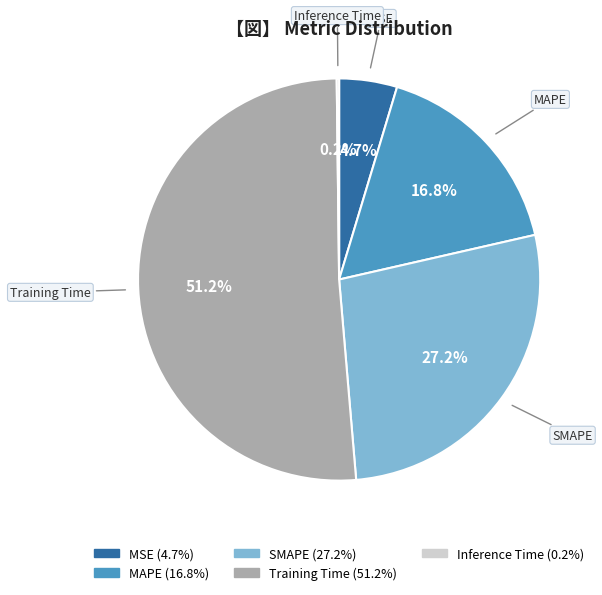

Which has a higher value, SMAPE or Training Time?

Training Time